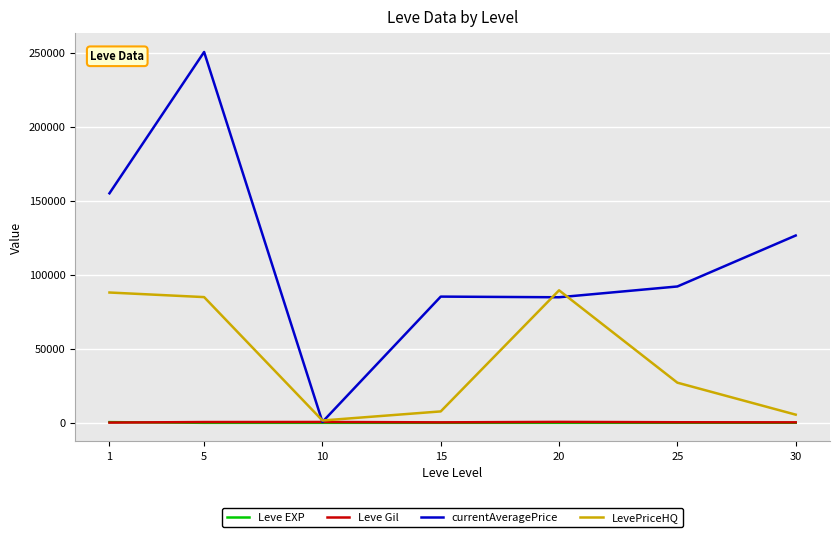

Where is LevePriceHQ nearest to the value 45528?

25